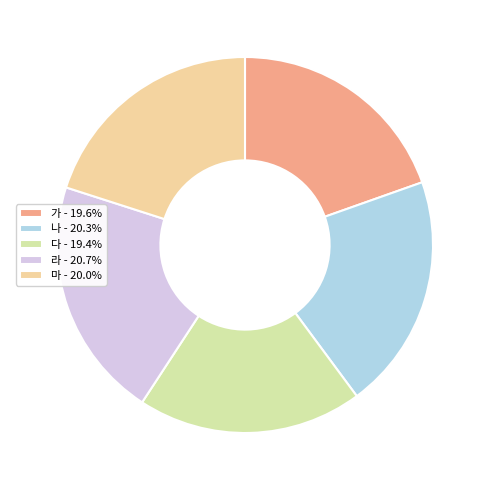

What percentage is the 마 slice, to the nearest percent?

20%